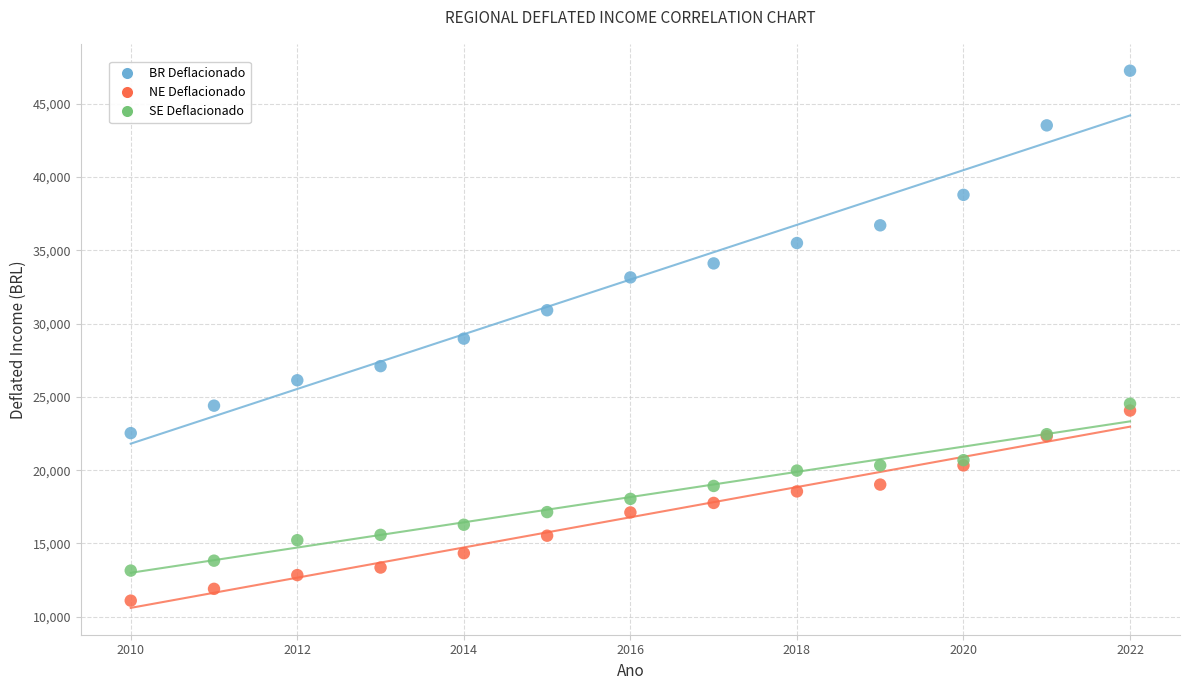

Which series contains the lowest Y value?

NE Deflacionado